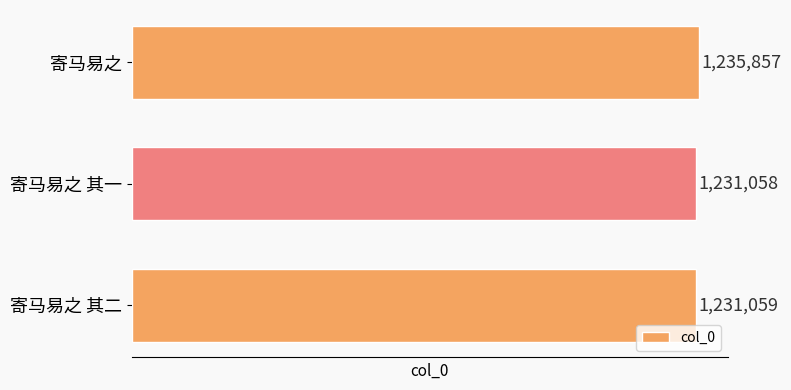

List the labels in order of value, smallest first.

寄马易之 其一, 寄马易之 其二, 寄马易之